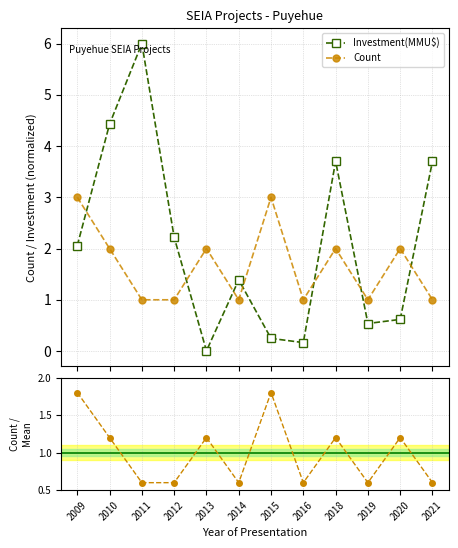

At how many categories does at least one series exceed 1?

10